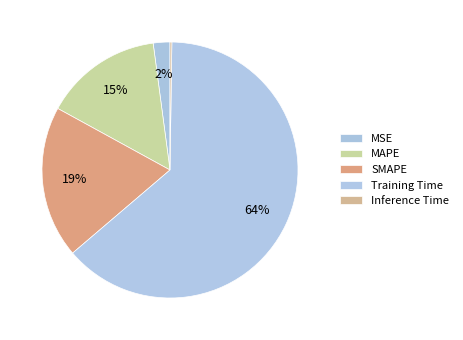

What is the largest slice in the pie chart?

Training Time